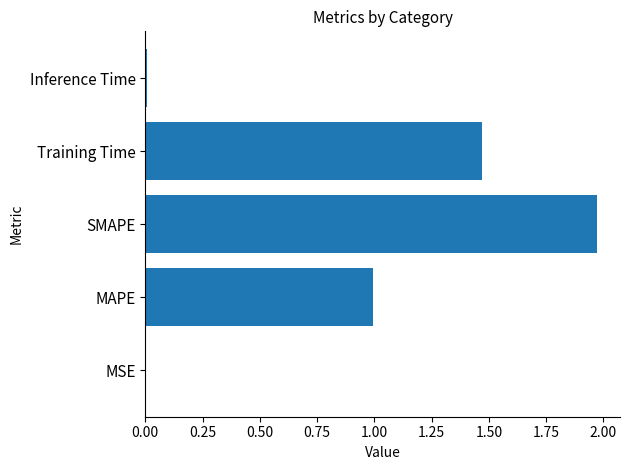

Which has a higher value, Training Time or MSE?

Training Time